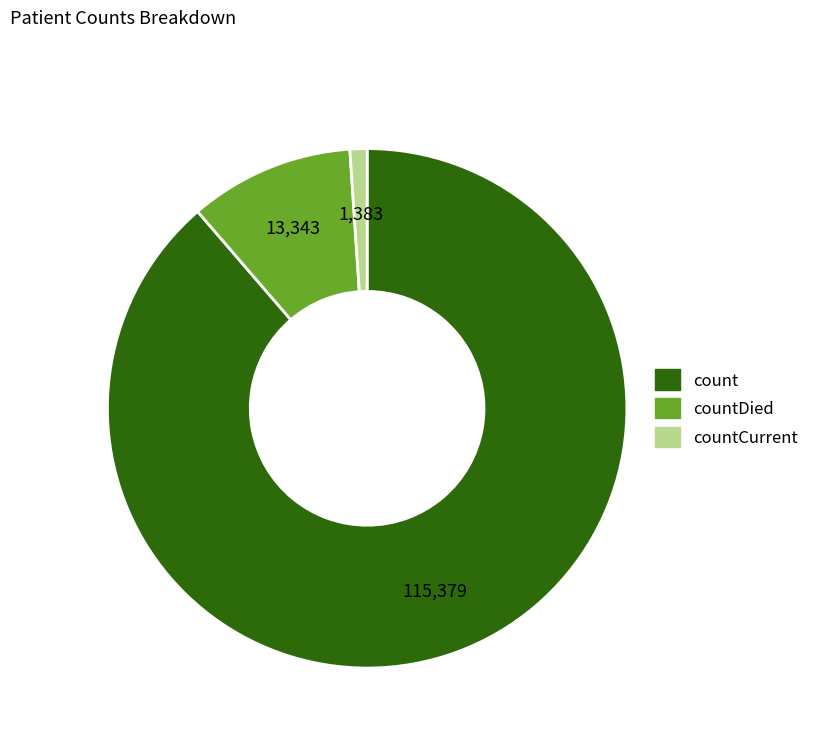

How many segments does this pie chart have?

3